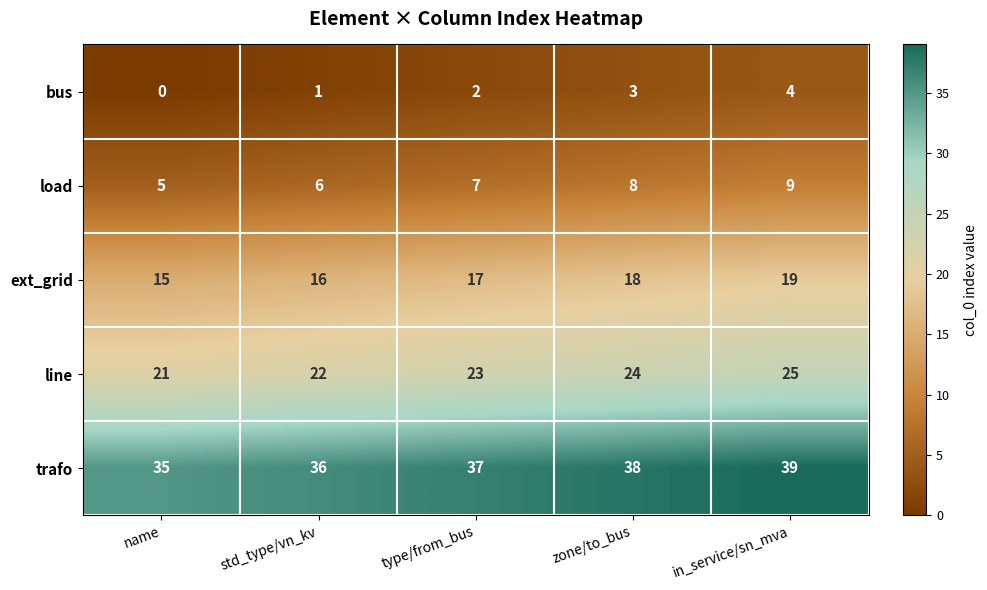

What is the difference between the highest and lowest values at in_service/sn_mva?

35